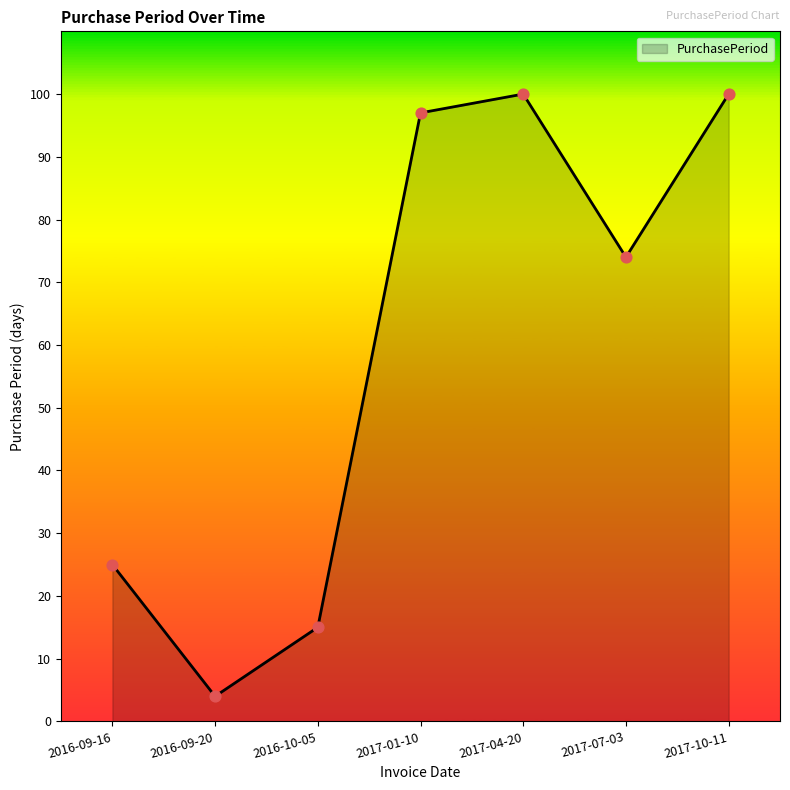

What is the change in value from 2016-09-20 to 2017-10-11?

+96